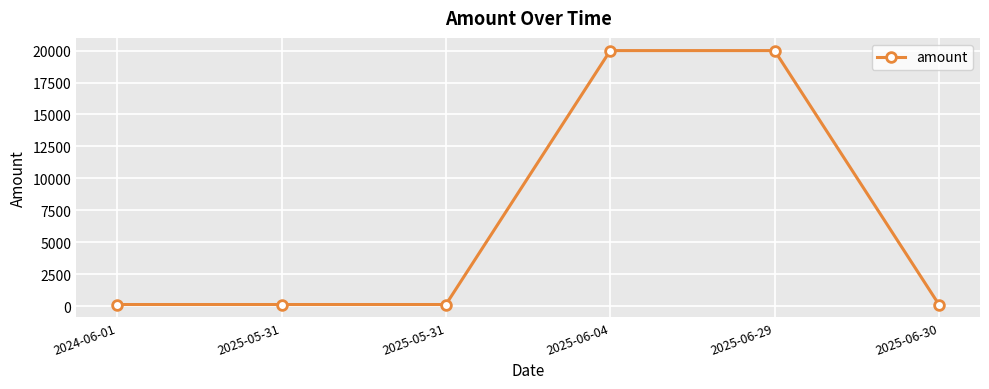

What is the label of the 5th point from the right?

2025-05-31